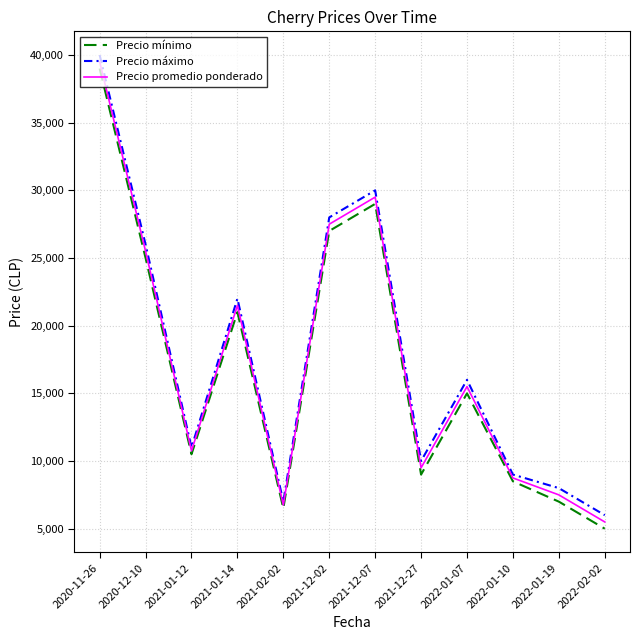

Count the number of categories in the chart.

12